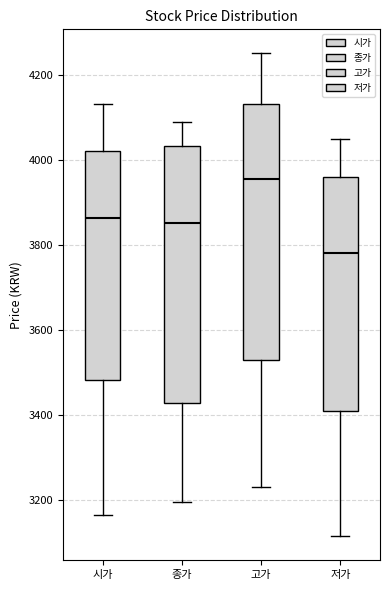

Reading left to right, transcribe this box plot: for each box, give where its median line is, the range the box spans, and where its two whiskers end, as read against the y-axis. The values are not printed on the chart, so give them approximately, as read against the axis.

시가: median 3860, box 3480 to 4020, whiskers 3160 to 4140
종가: median 3860, box 3420 to 4040, whiskers 3200 to 4100
고가: median 3960, box 3520 to 4140, whiskers 3240 to 4260
저가: median 3780, box 3420 to 3960, whiskers 3120 to 4060